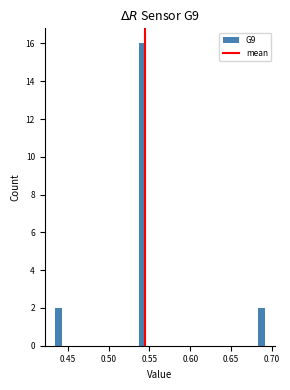

Read against the x-axis, roughly where is the centre of the tallest bar?

0.540